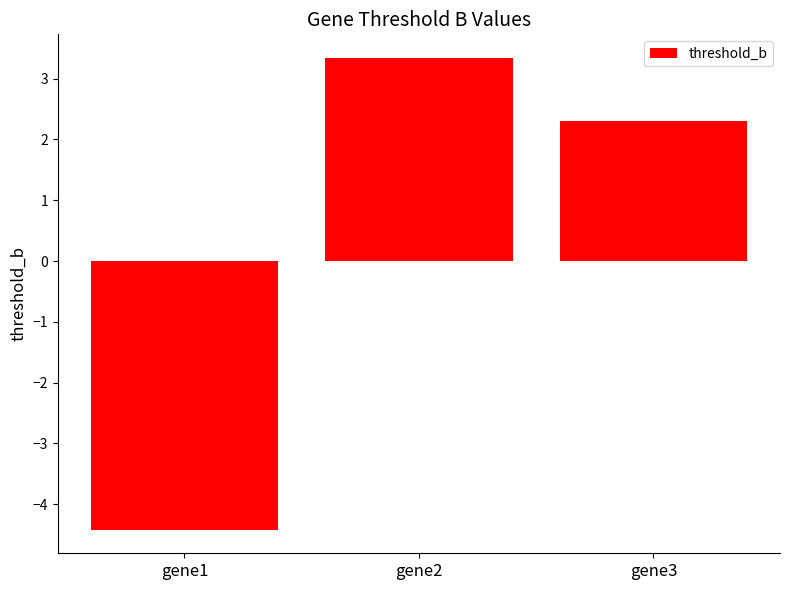

True or false: the data shows -4.4 at gene1.

True